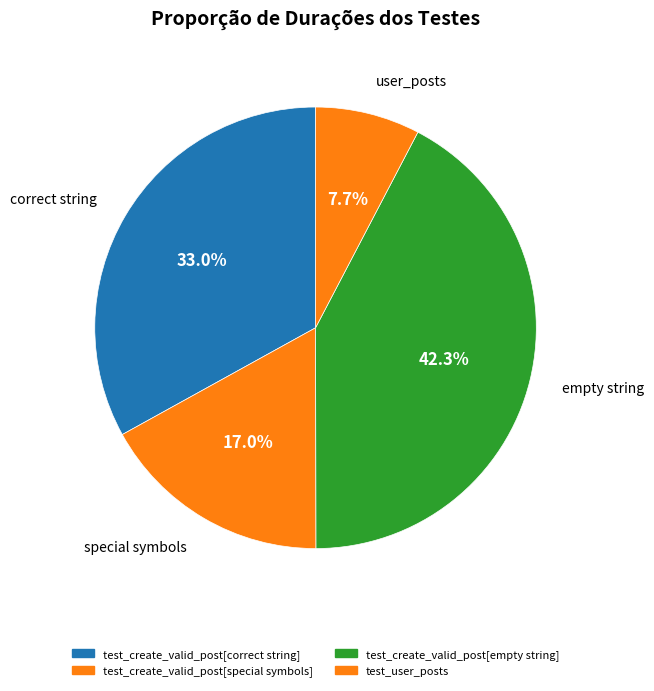

To the nearest percent, what is the combined percentage of test_create_valid_post[correct string] and test_create_valid_post[special symbols]?

50%